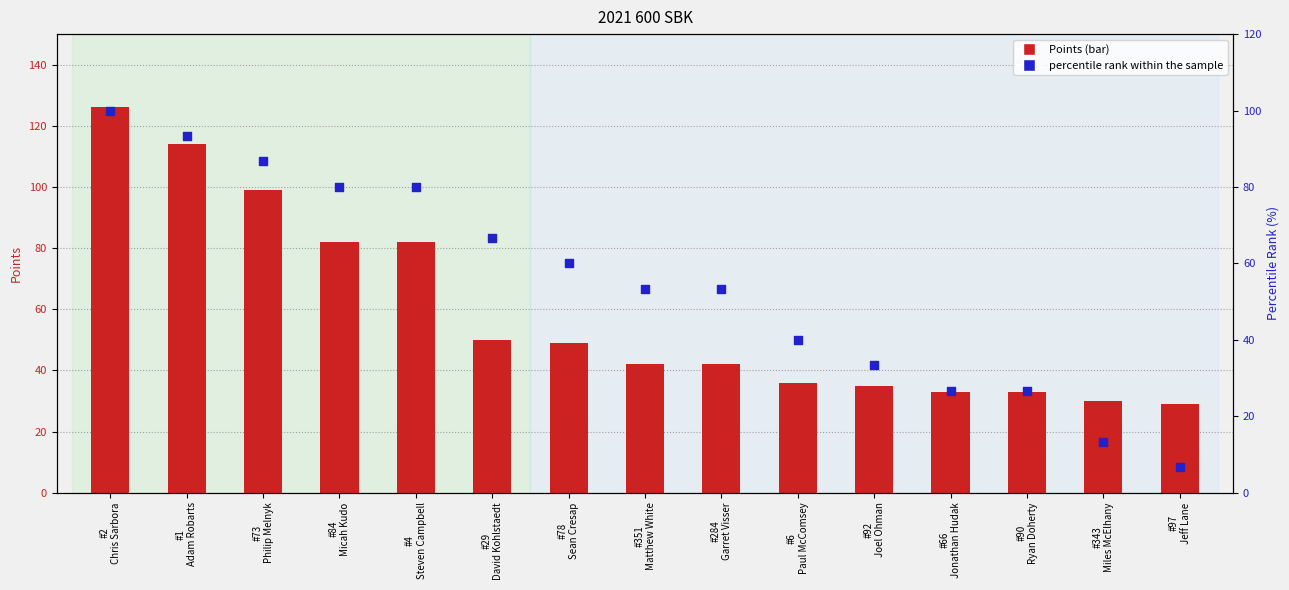

Which series has the largest total across all categories?

Points